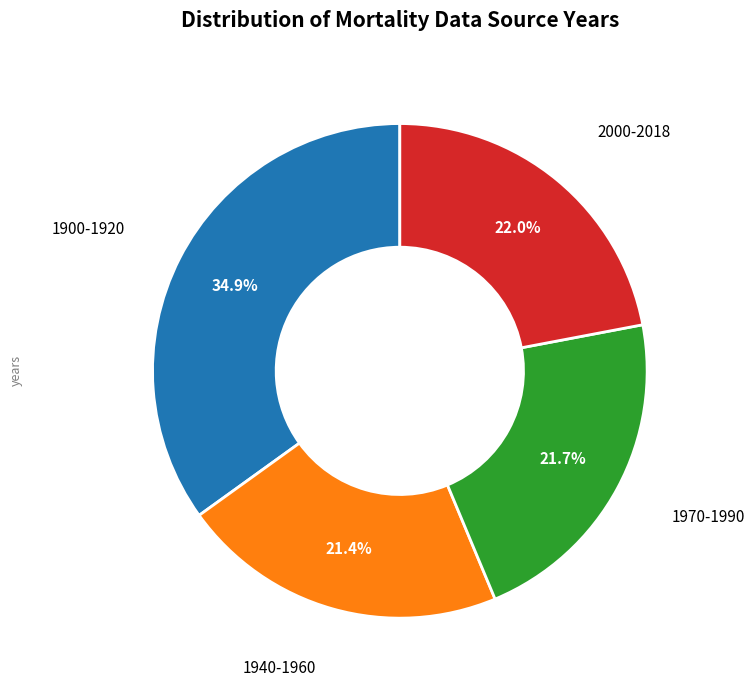

Is there any slice that represents more than half of the pie?

No